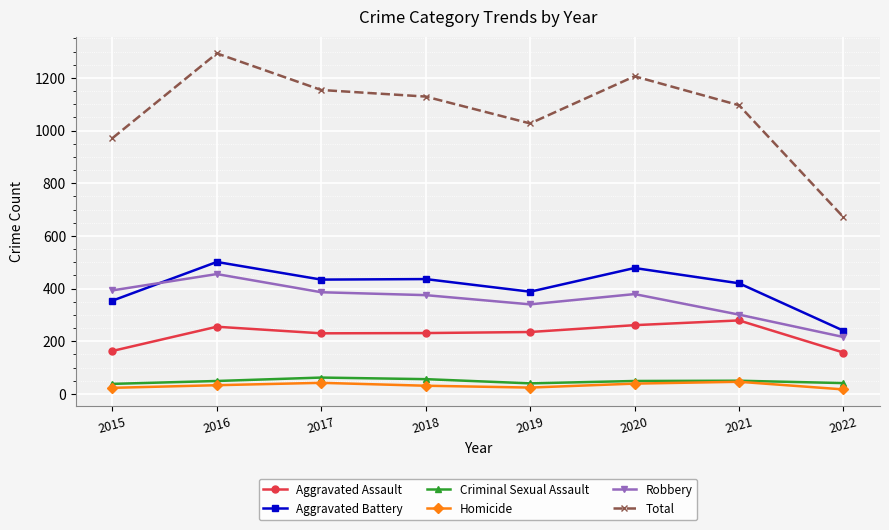

What is the sum of all Aggravated Assault values?

1811